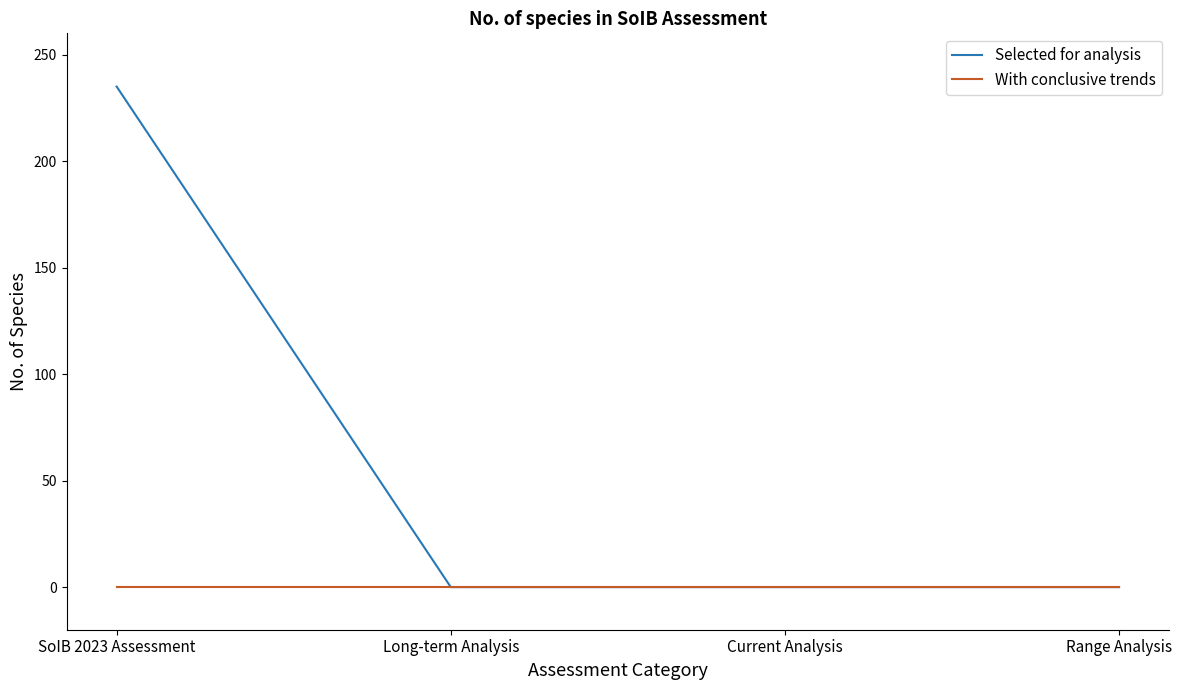

Does the chart display data point markers on the line(s)?

No